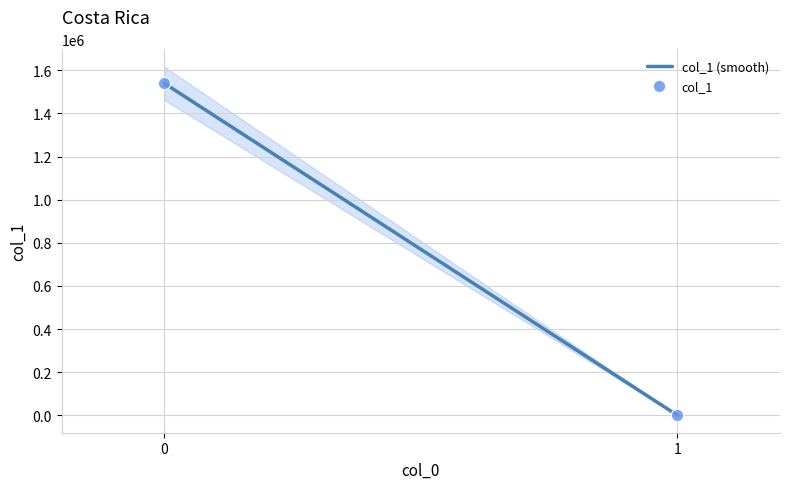

What is the range of Y values (max minus min)?

1539529.2